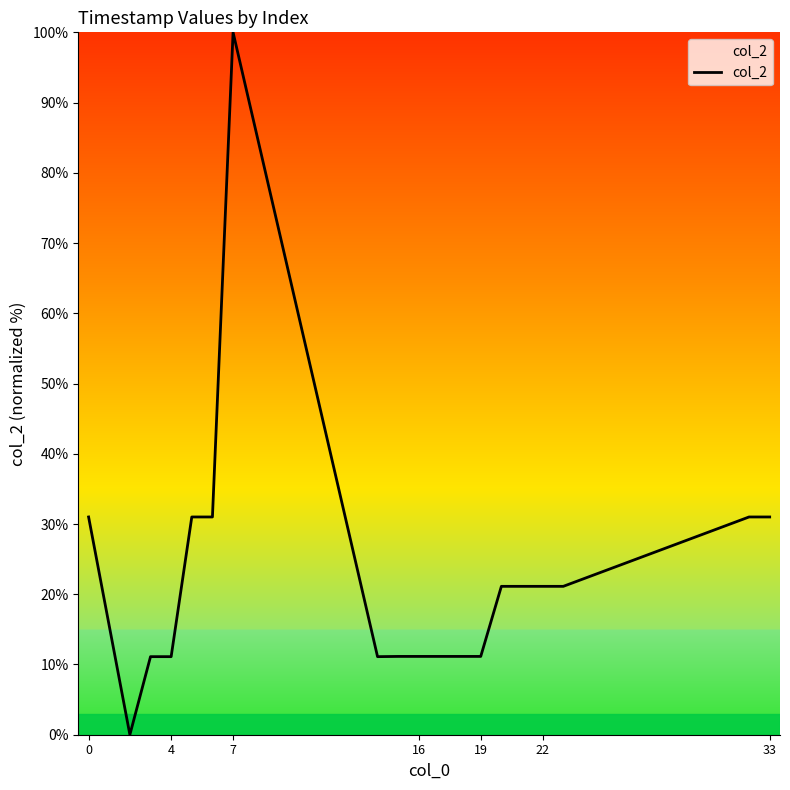

What is the maximum value shown in the chart?

100.0